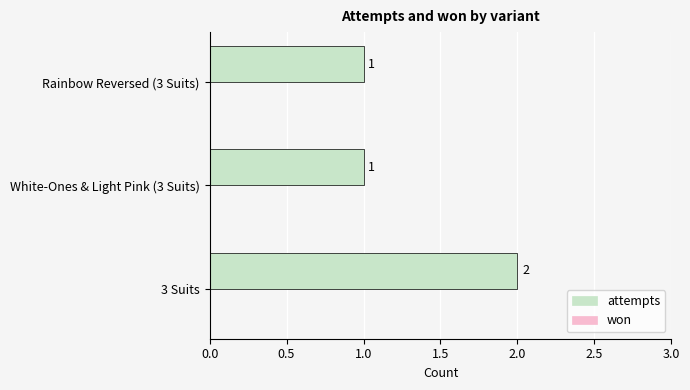

What is the sum of all values?

4